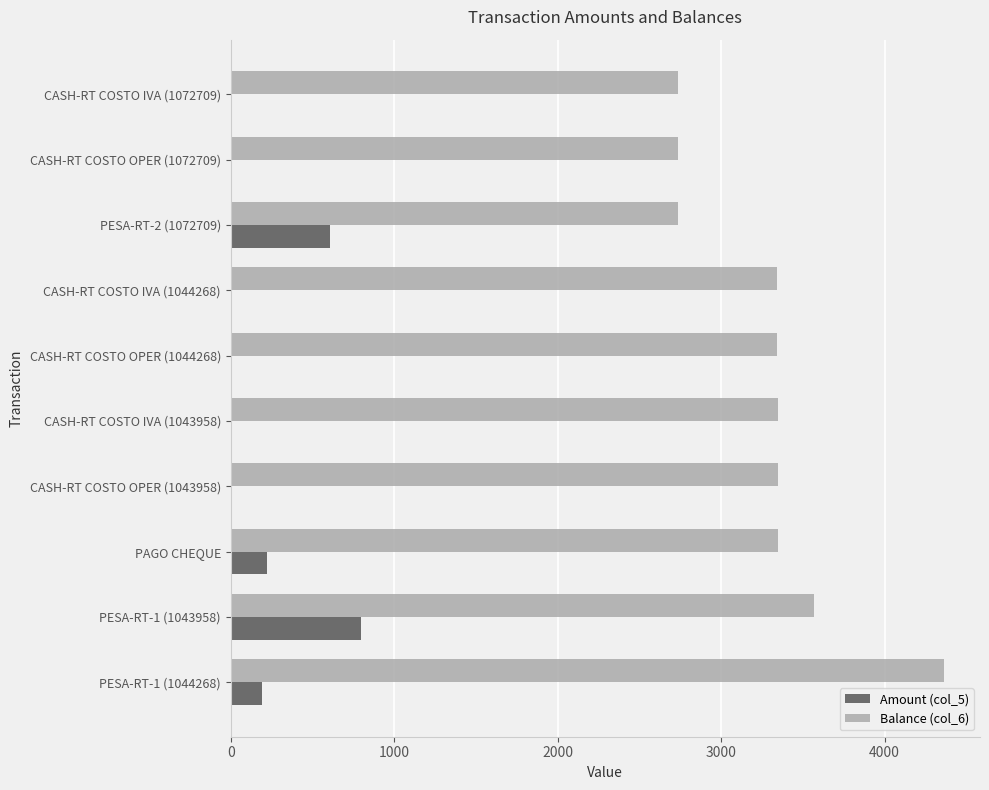

What is the highest value of the Amount (col_5) series?

800.0